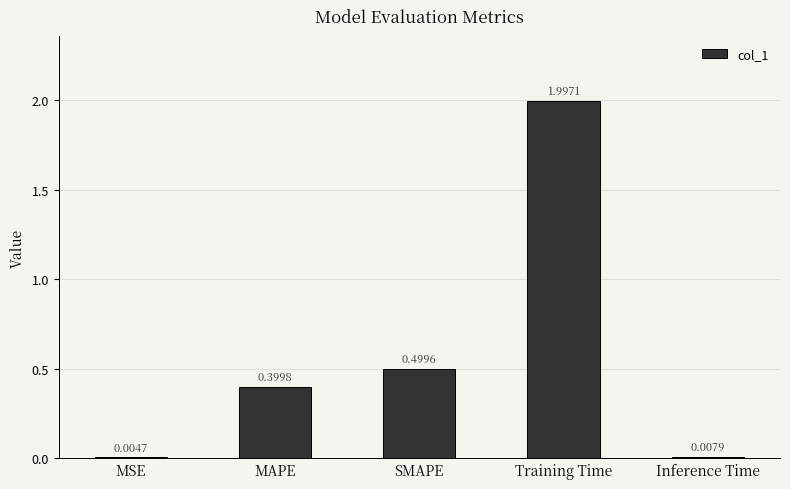

What is the maximum value shown in the chart?

2.0